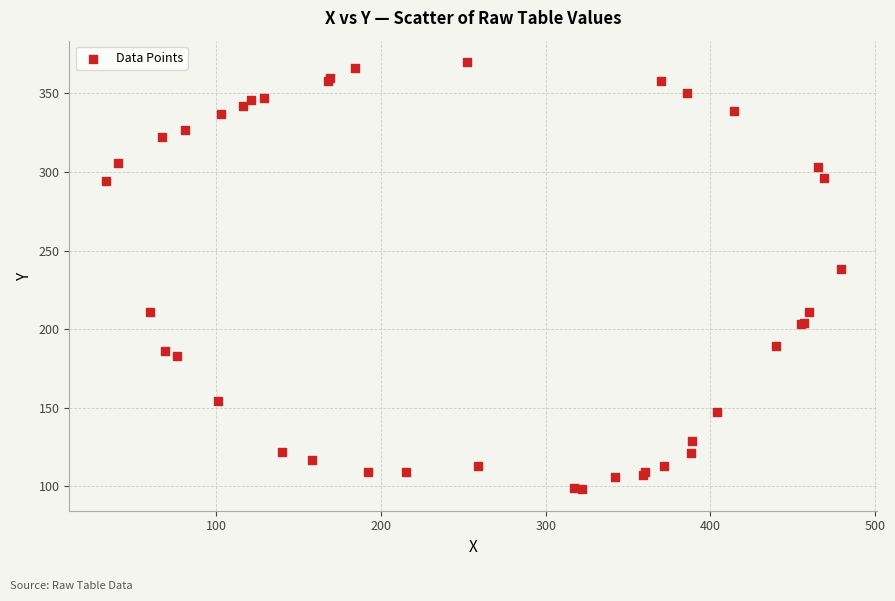

What Y value in the scatter plot is closest to 234?

238